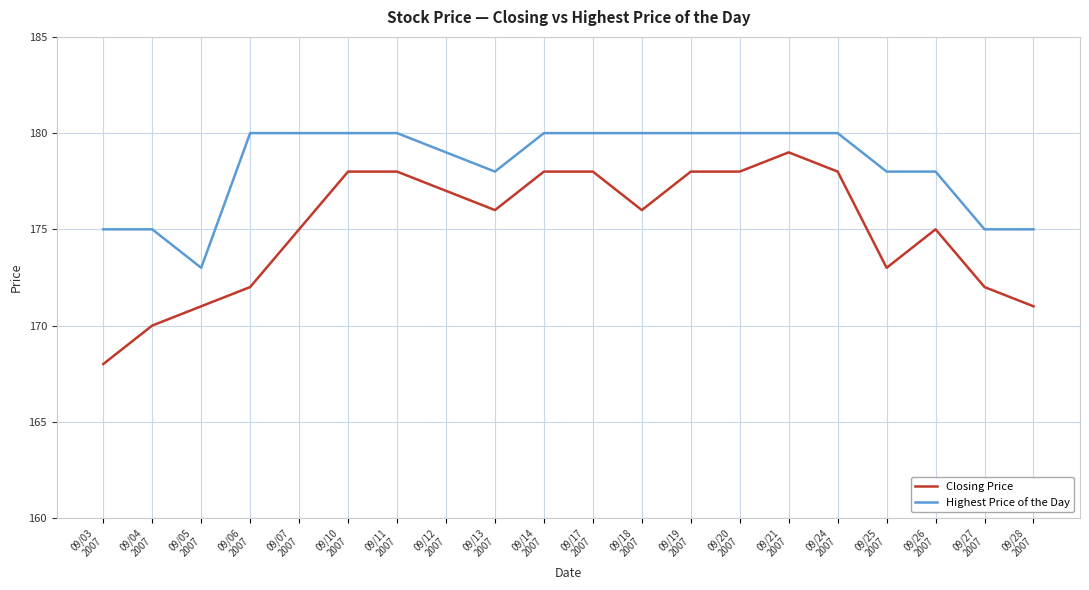

Which series has the widest spread of values?

Closing Price